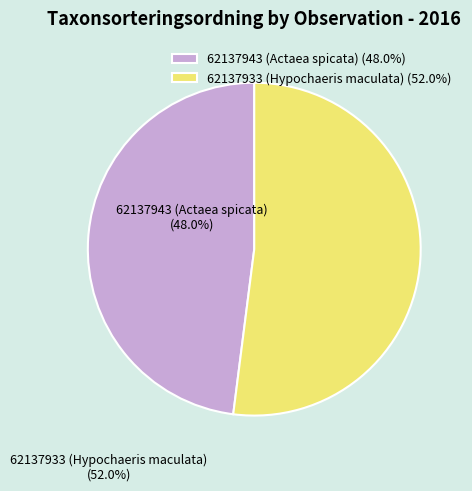

Approximately how many times larger is the value at 62137933 (Hypochaeris maculata) compared to 62137943 (Actaea spicata)?

1.1